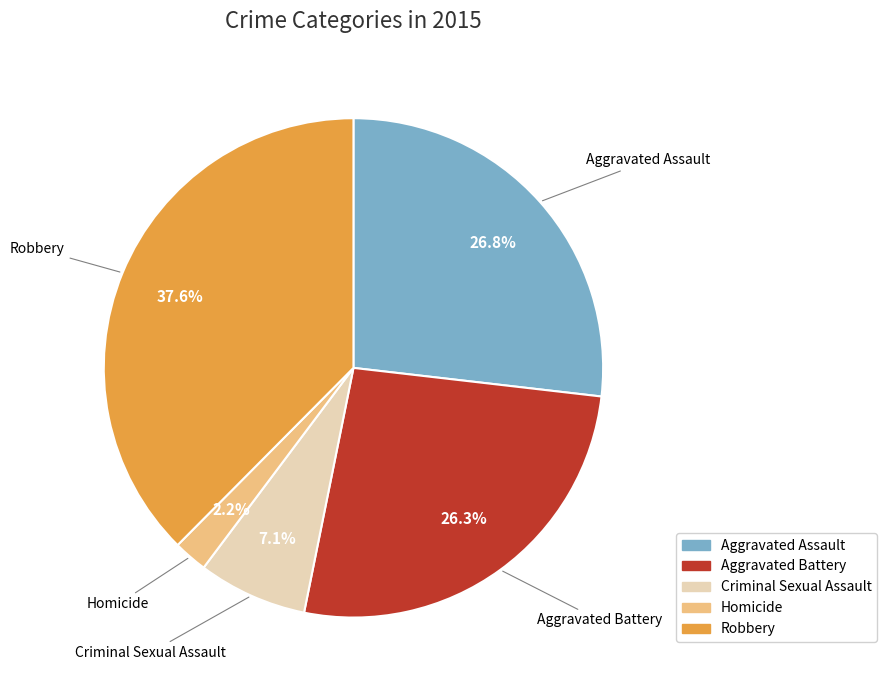

The Criminal Sexual Assault slice represents 15% of the pie. True or false?

False